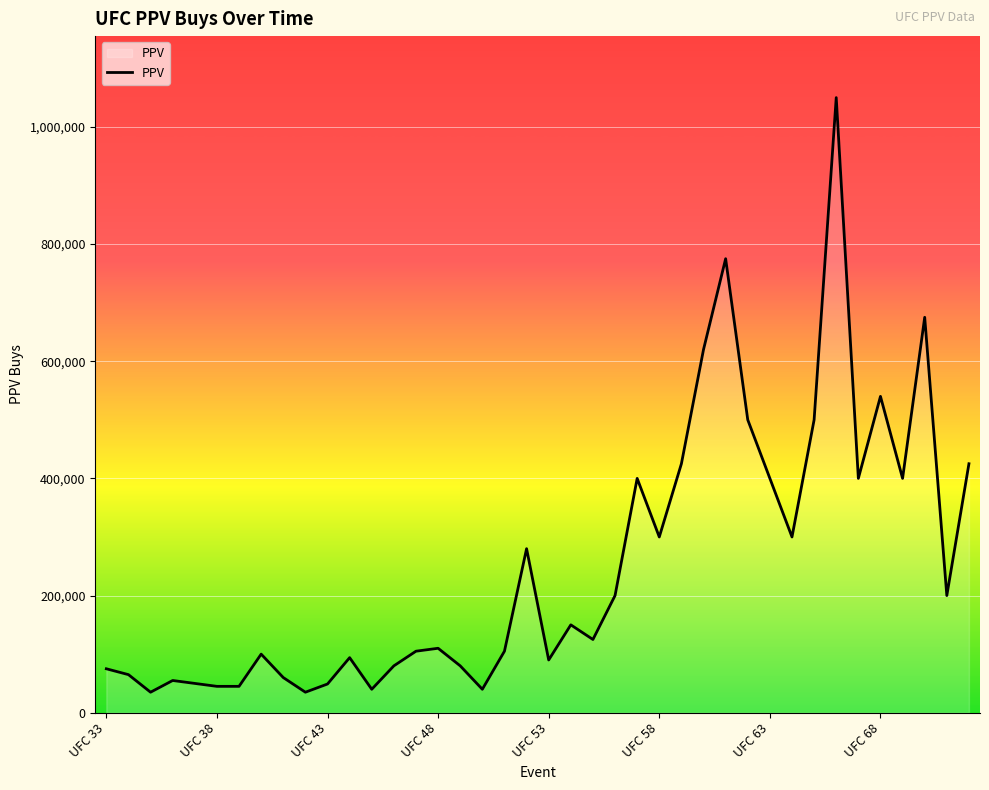

What is the difference between the maximum and minimum values?

1015000